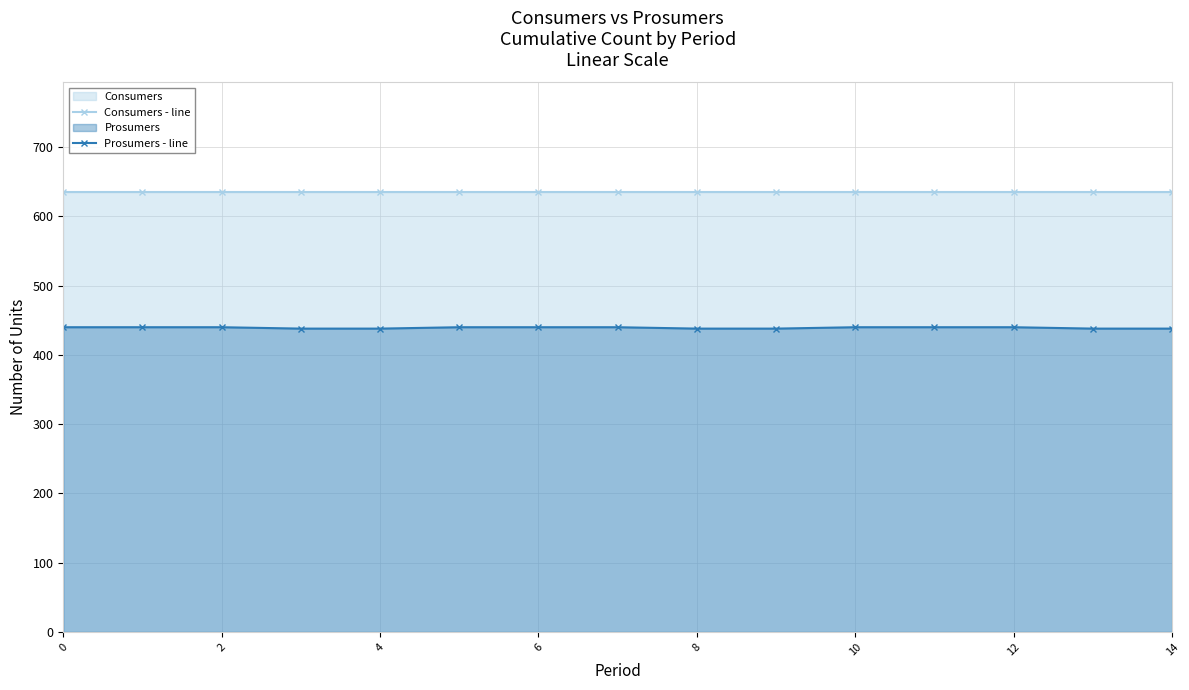

Does the chart display data point markers on the line(s)?

Yes